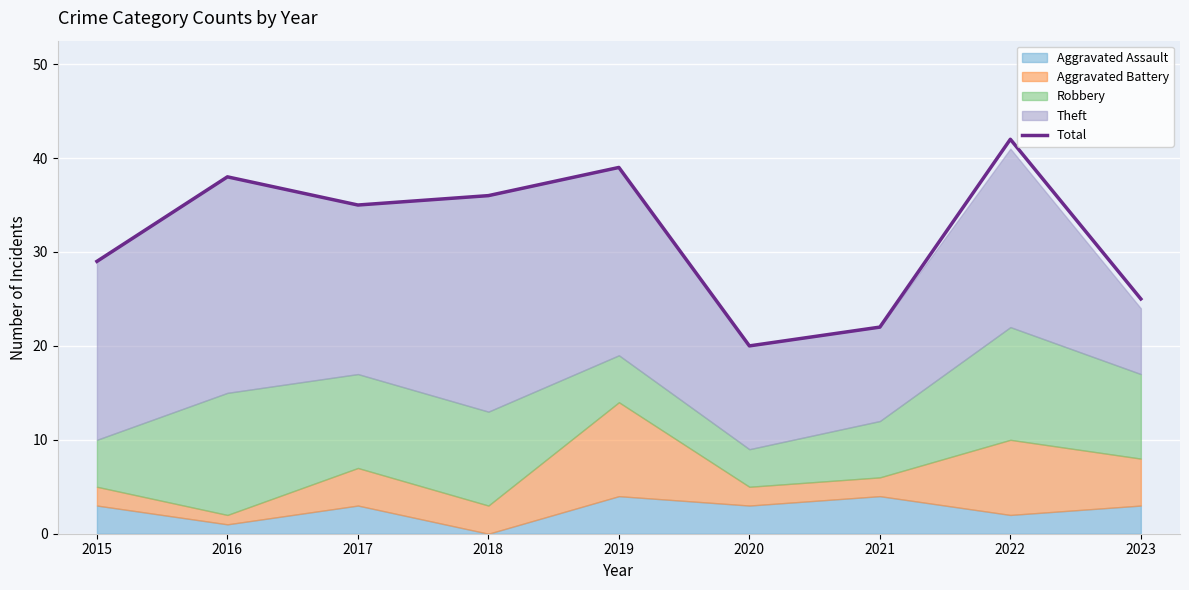

The value of Total at 2017 is 35. True or false?

True